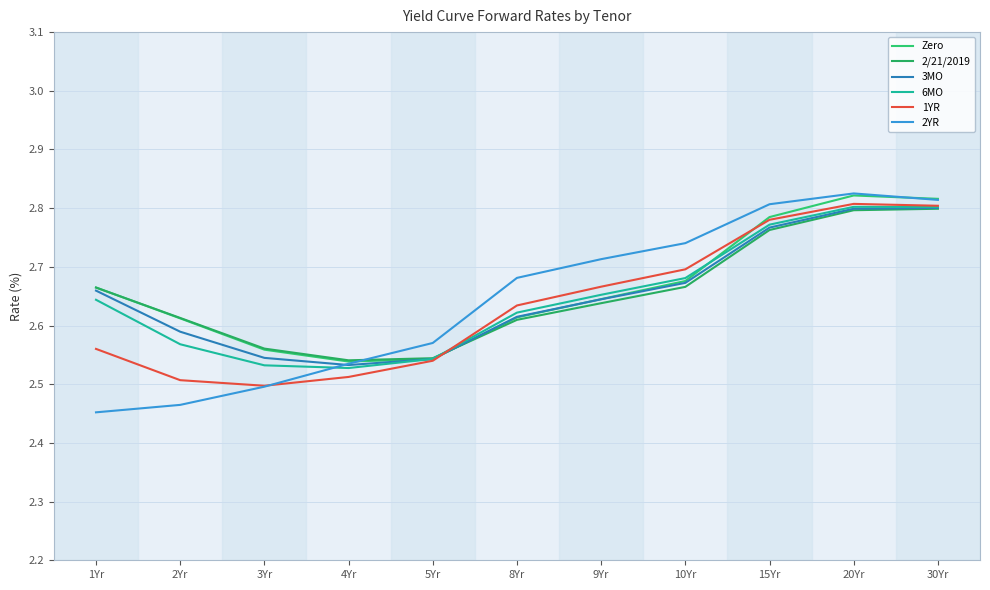

The value of 2/21/2019 at 4Yr is 1.6. True or false?

False